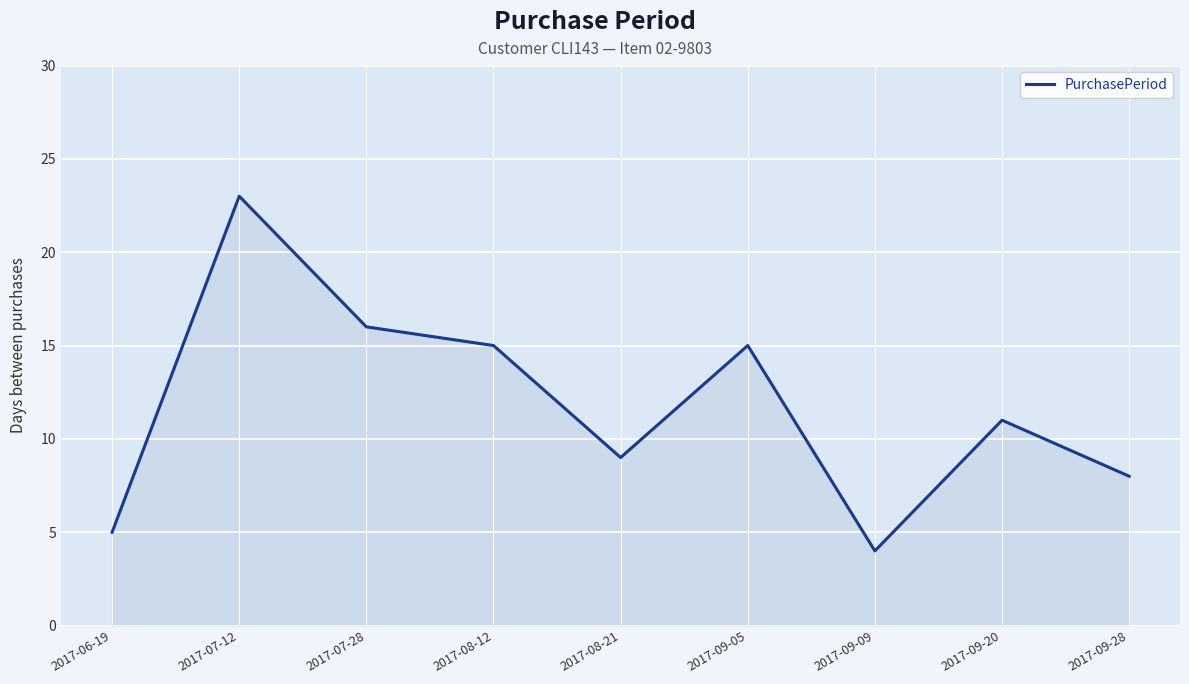

Which category has the highest value across all series?

2017-07-12